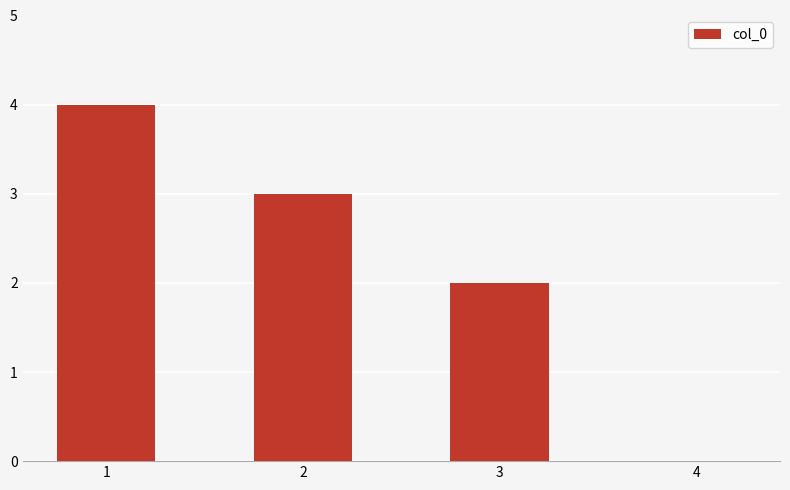

The chart shows a value of 3 at 2. True or false?

True